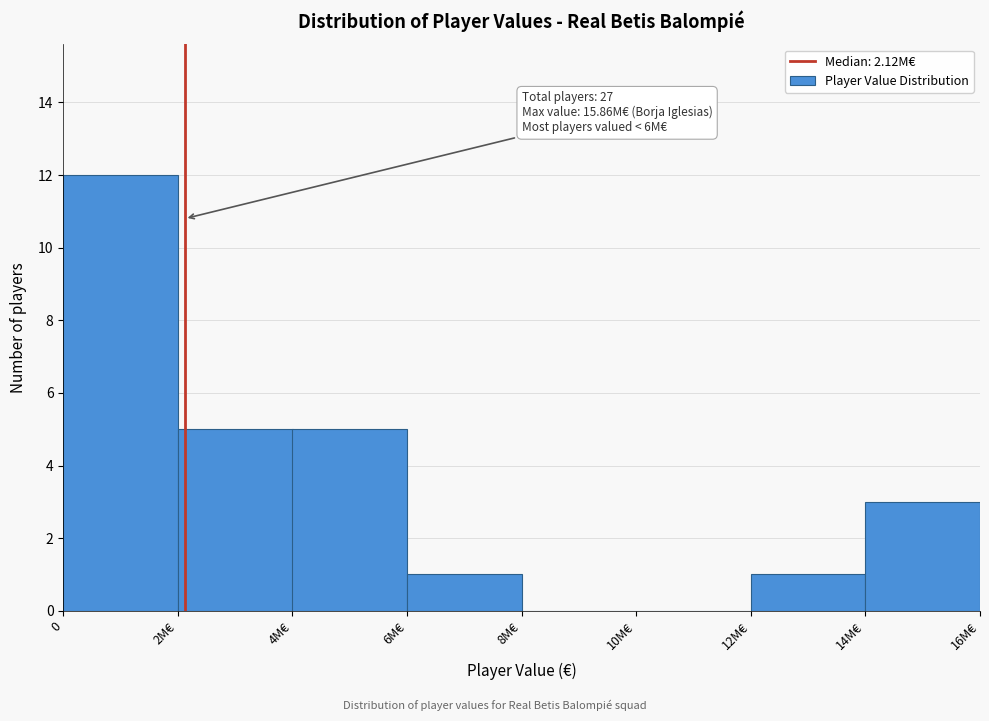

Reading right to left, list all the values displayed in this chart.

14M€=3	12M€=1	10M€=0	8M€=0	6M€=1	4M€=5	2M€=5	0=12